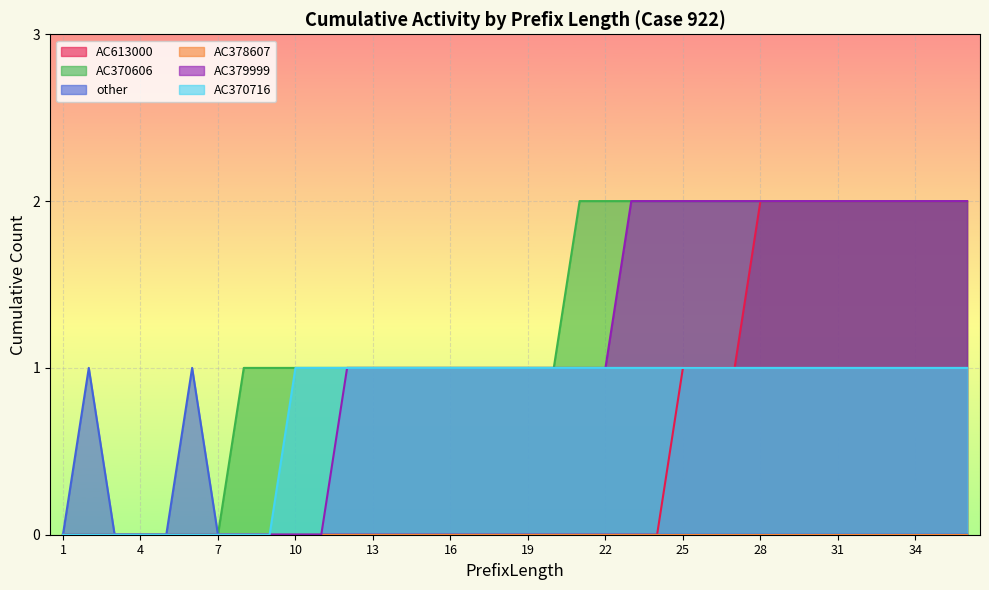

True or false: AC613000 and AC379999 cross at least once.

False